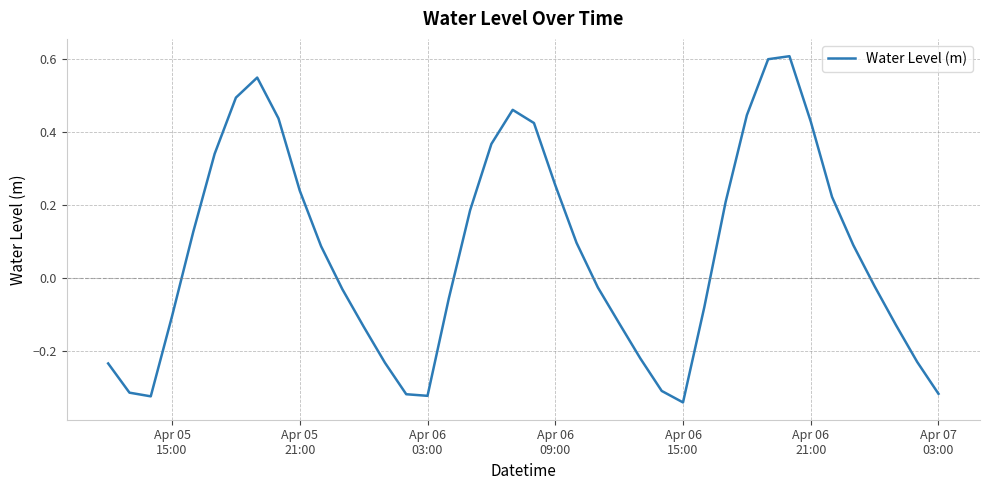

Is this an area chart (filled region under the line)?

No